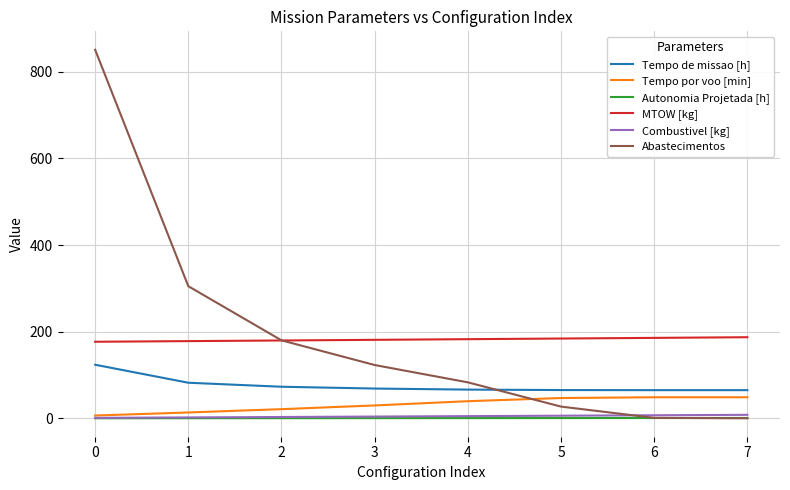

Which series has the largest range (max minus min)?

Abastecimentos